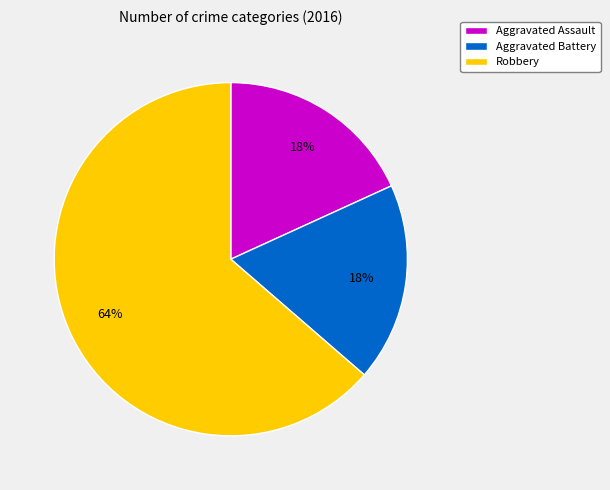

Which category has the biggest portion of the pie?

Robbery